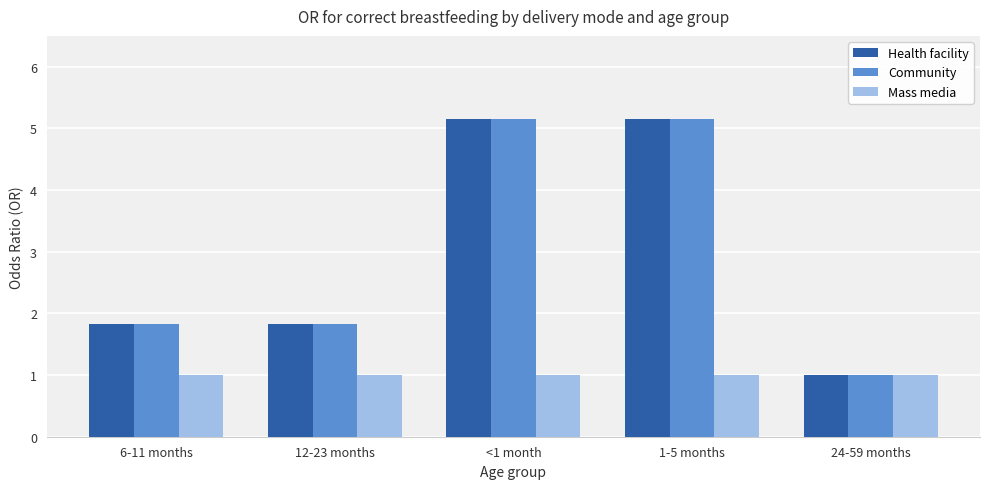

At which label does Community reach its minimum?

24-59 months